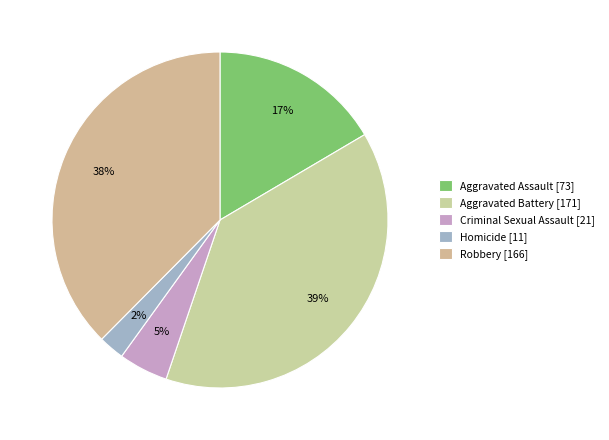

Which category has the smallest portion of the pie?

Homicide